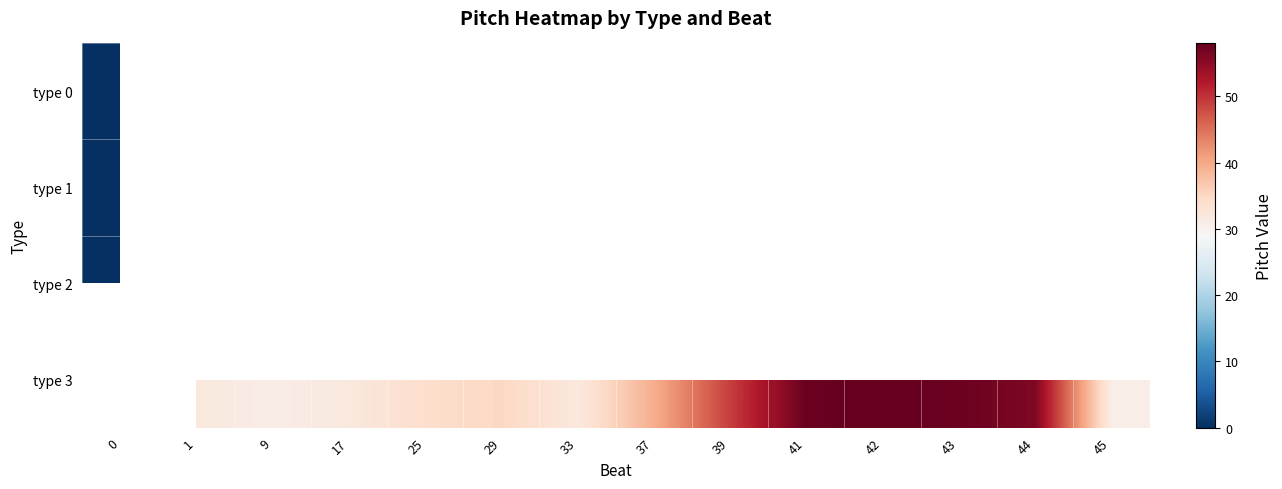

Rank the series at 0 from highest to lowest value.

type 0, type 1, type 2, type 3